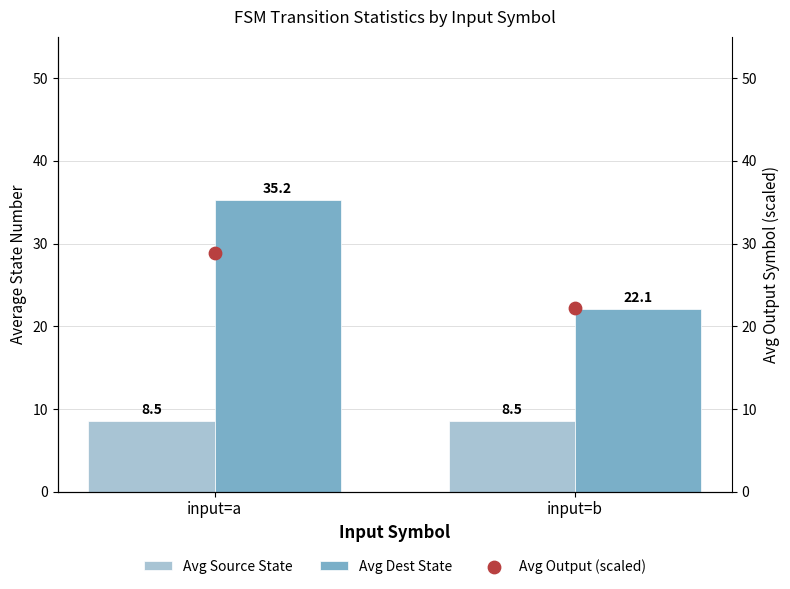

Which series has the largest Y range (max minus min)?

Avg Dest State